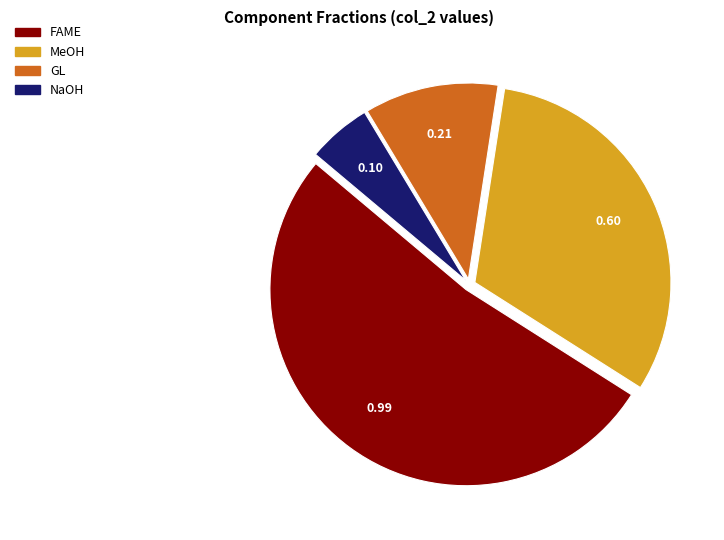

Is there any slice that represents more than half of the pie?

Yes